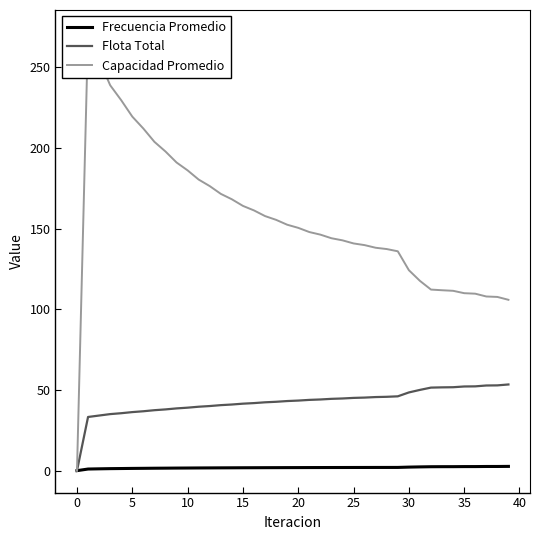

Which series has the largest total across all categories?

Capacidad Promedio